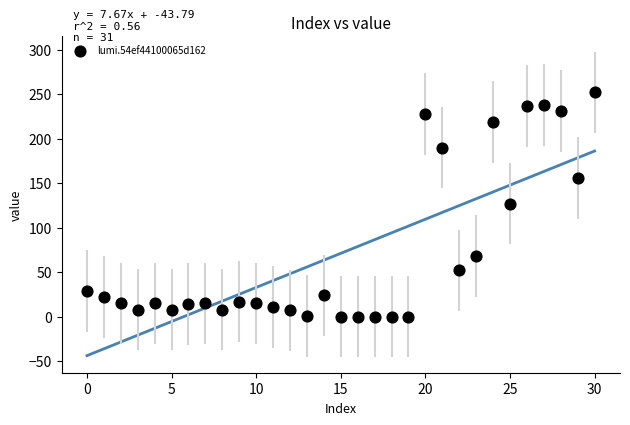

What is the range of Y values (max minus min)?

252